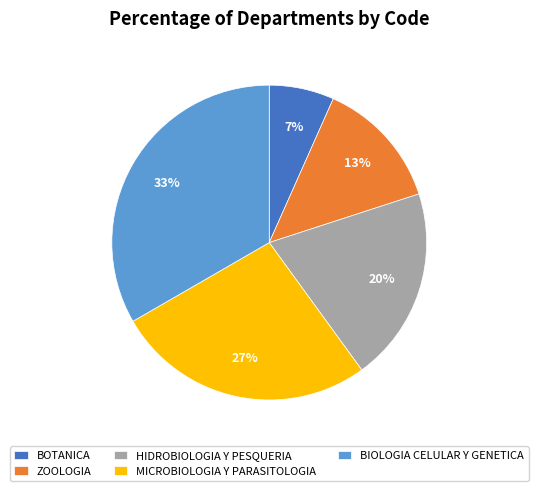

To the nearest percent, what portion does HIDROBIOLOGIA Y PESQUERIA represent?

20%